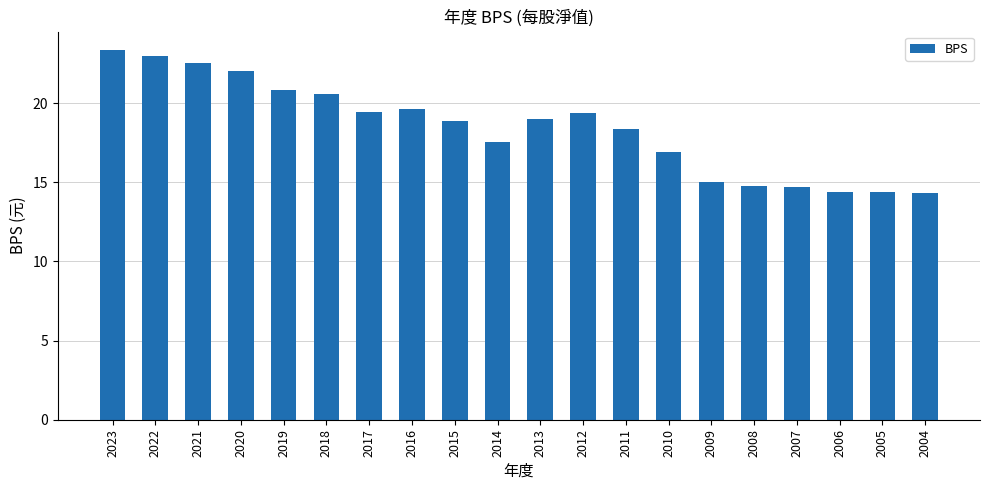

How many bars are there in total?

20